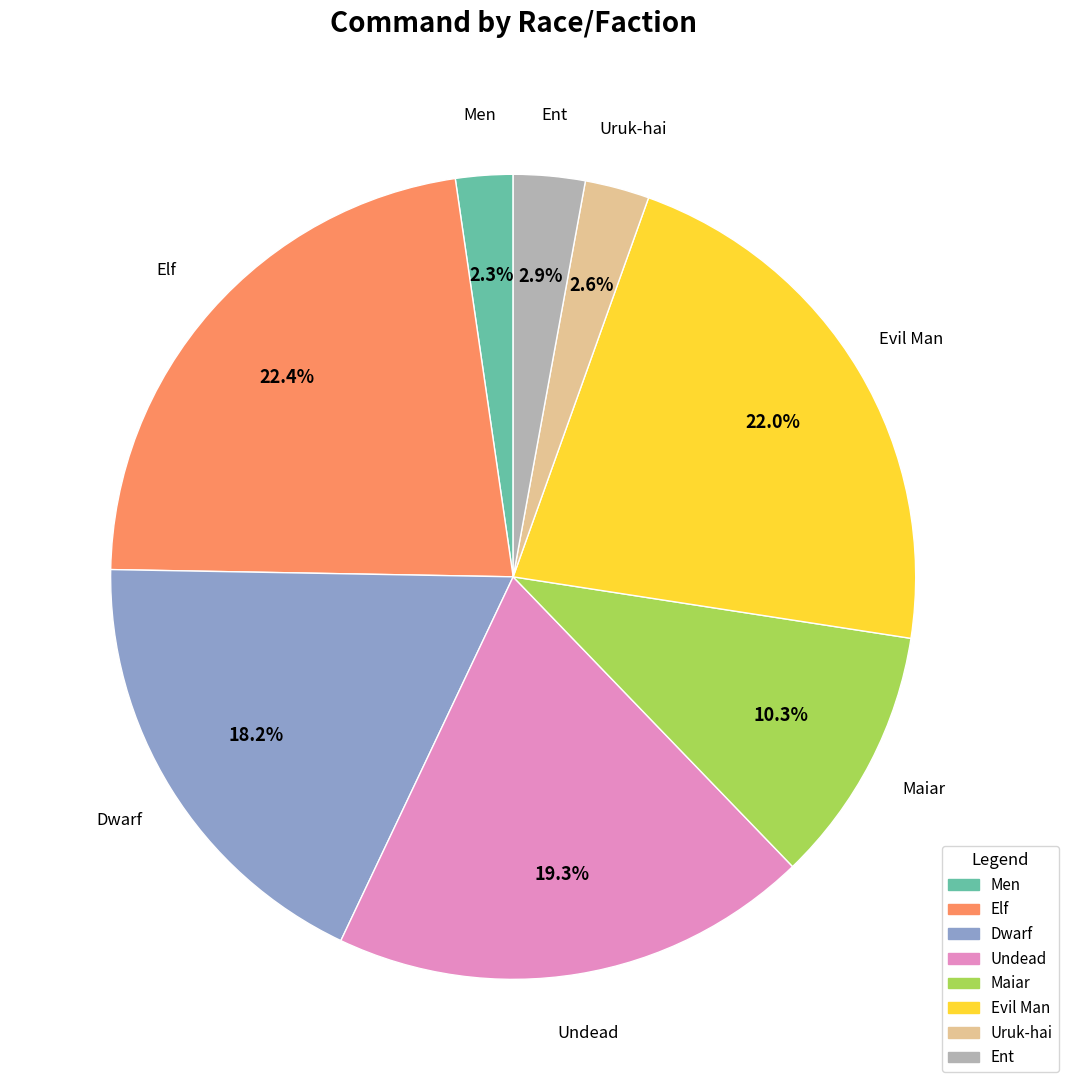

Is there any slice that represents more than half of the pie?

No